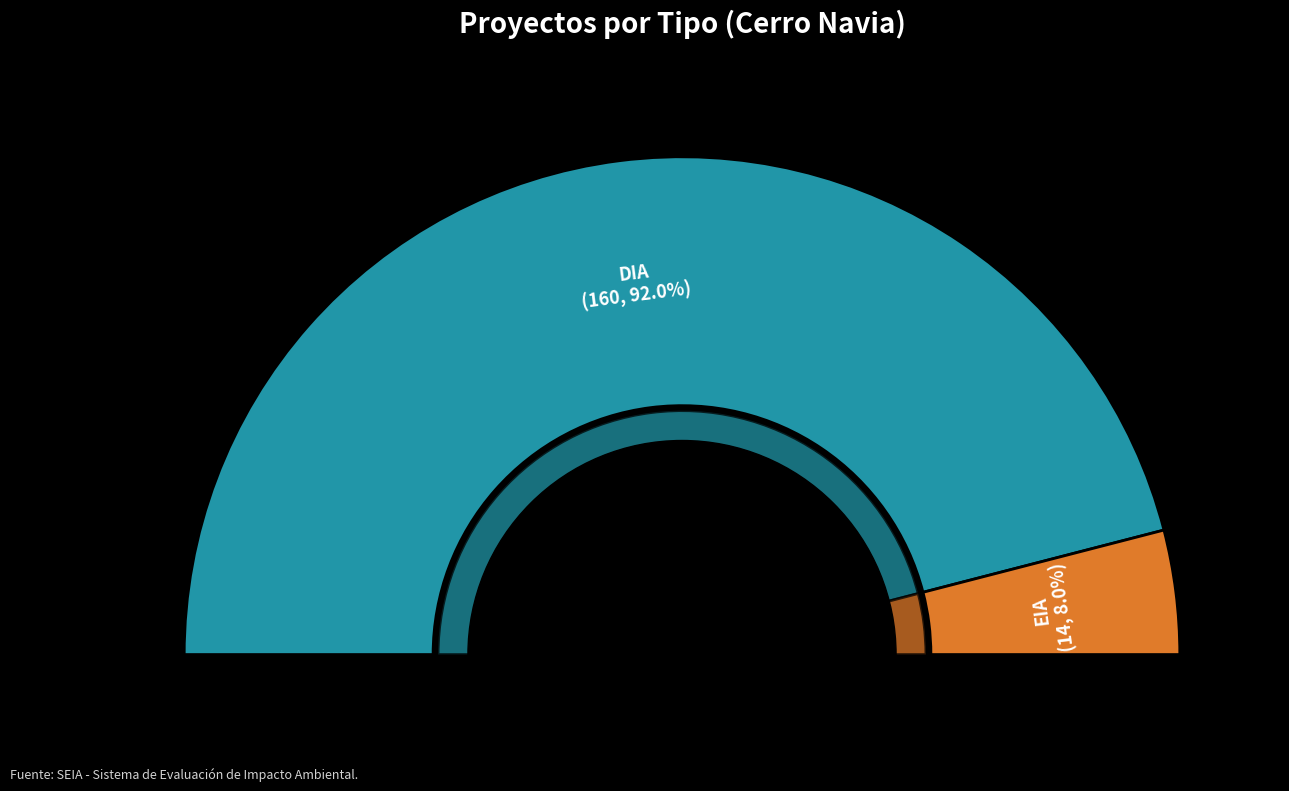

To the nearest percent, what is the difference between the DIA and EIA slice percentages?

84%